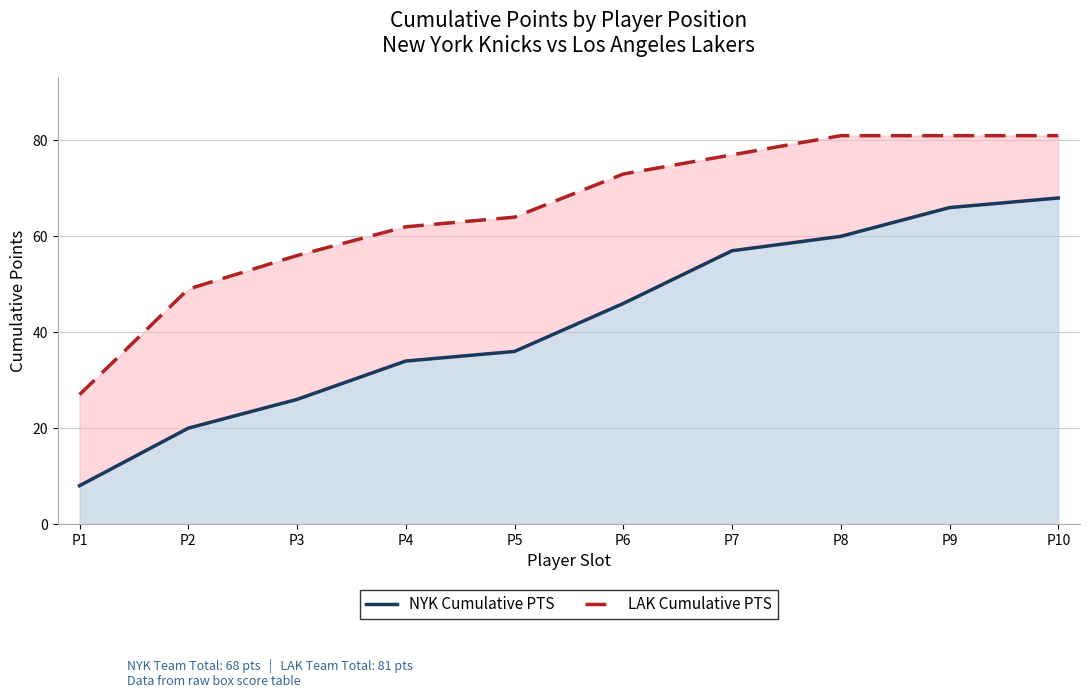

True or false: LAK Cumulative PTS has a value of 33 at P9.

False